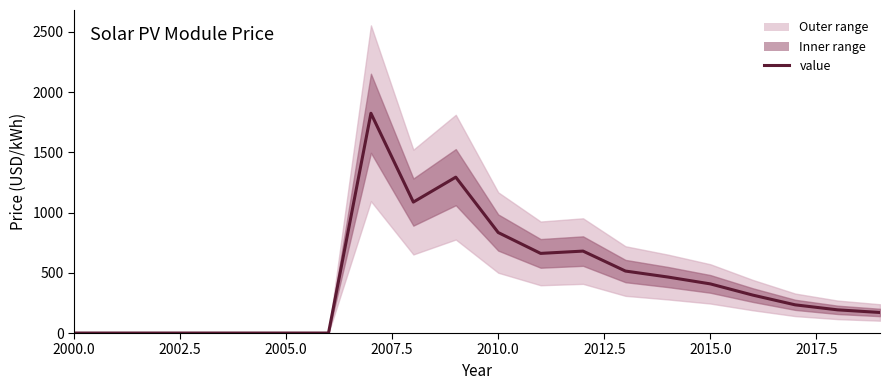

How many lines are shown in the chart?

1